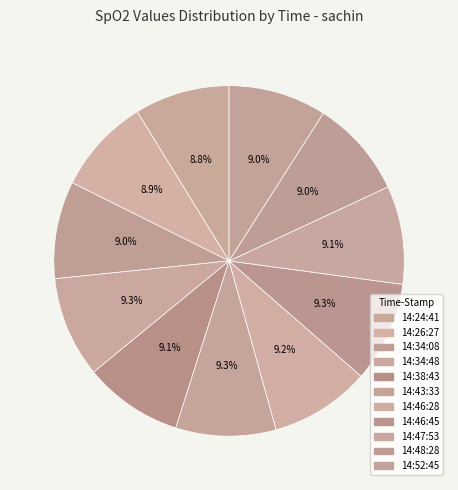

Does 14:26:27 account for over 50% of the chart?

No